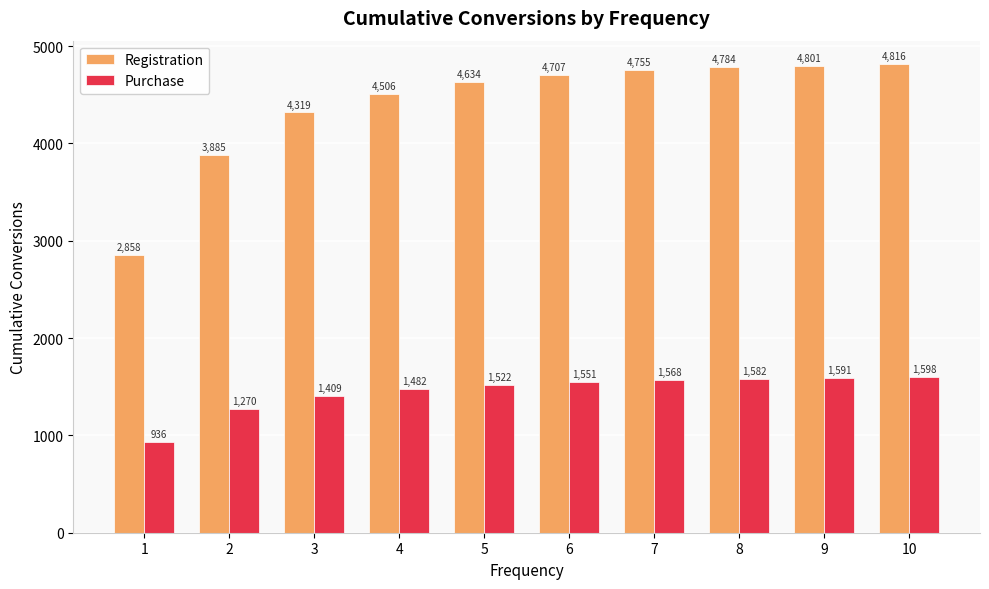

Count the number of data series in this chart.

2